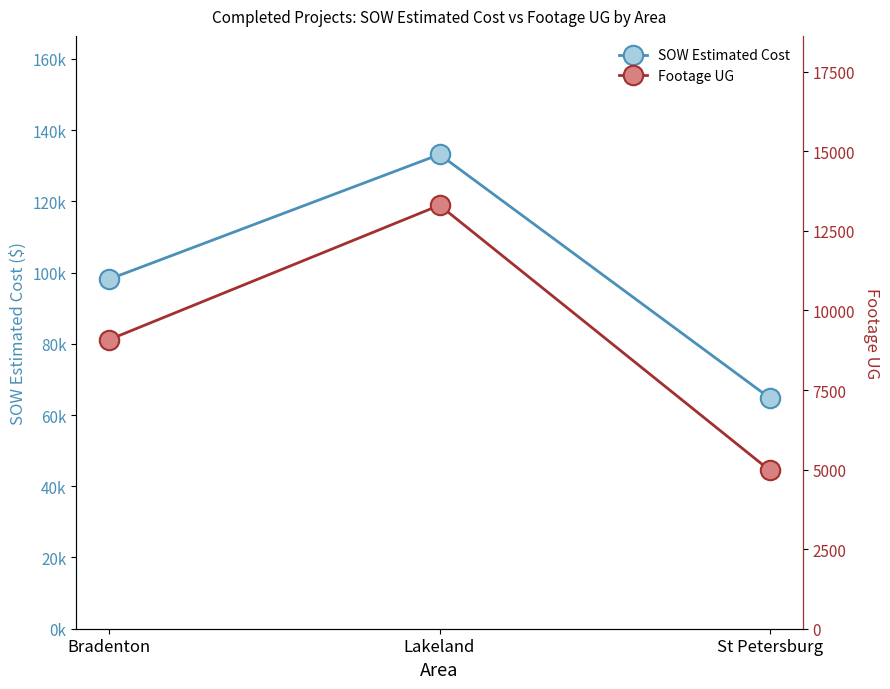

What is the difference between the highest and lowest values at St Petersburg?

59815.5